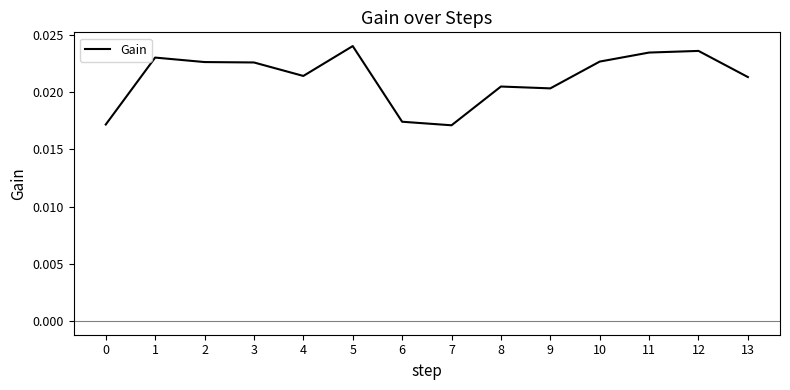

Between 3 and 9, which is larger?

3